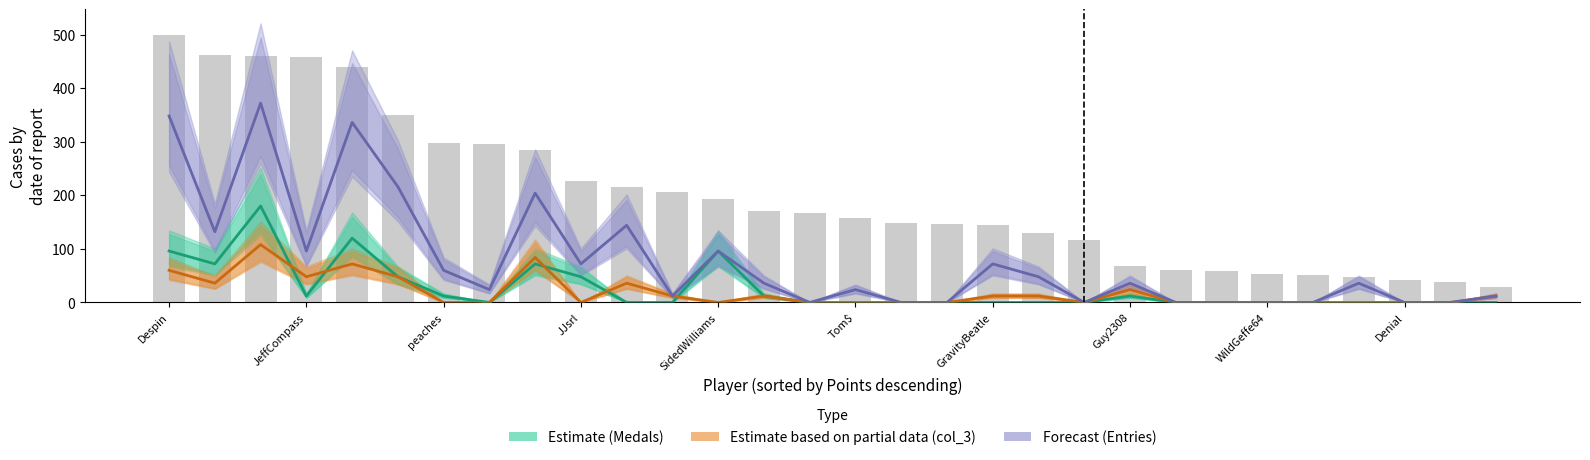

Count the number of categories in the chart.

30